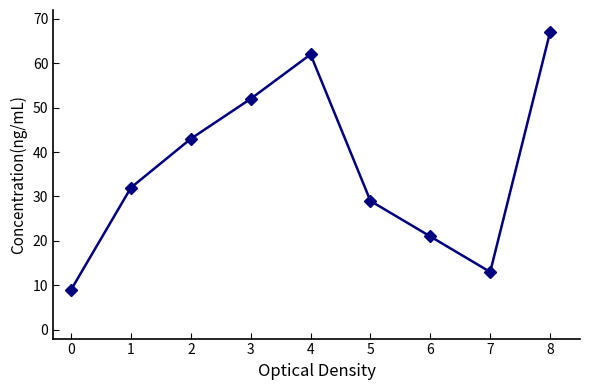

How many interior local valleys (lower than both neighbors) does the data have?

1